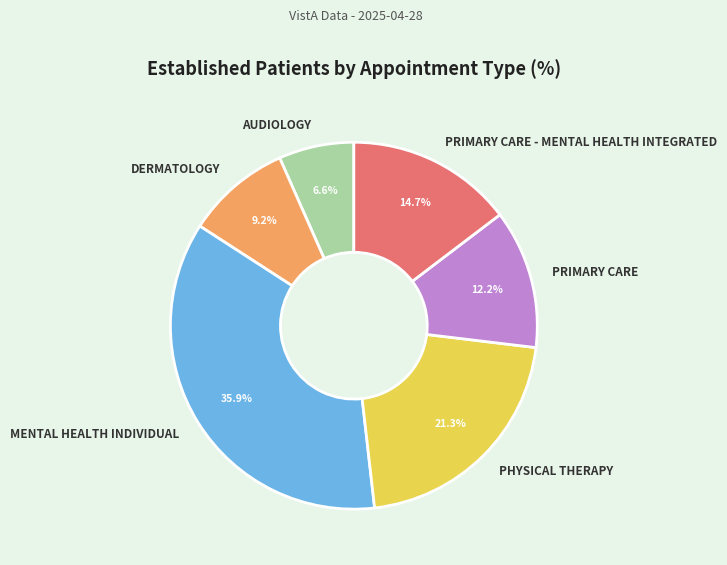

Does PRIMARY CARE account for over 50% of the chart?

No